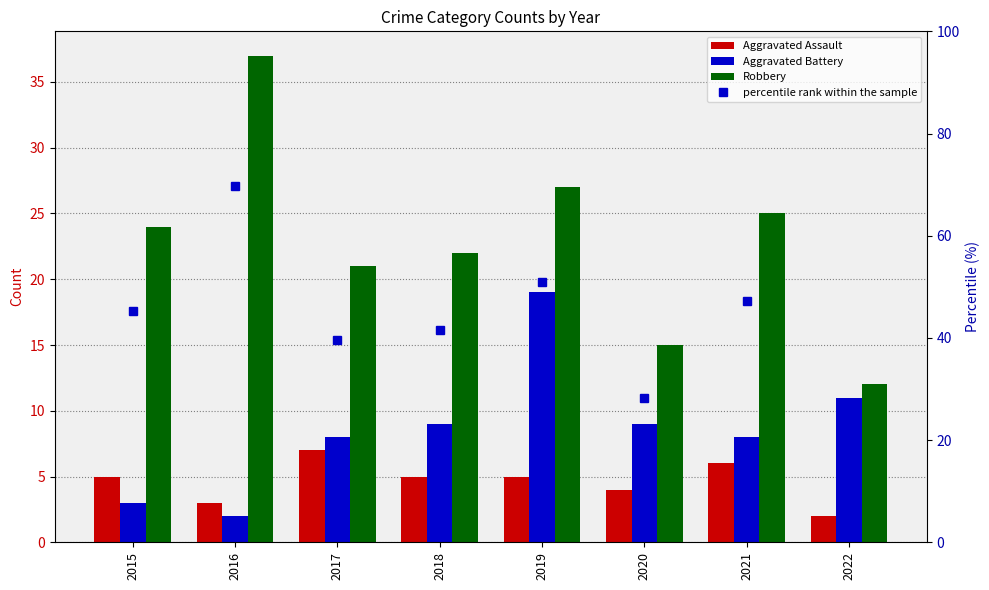

What is the value of the Aggravated Assault bar at the 6th from the left?

4.0